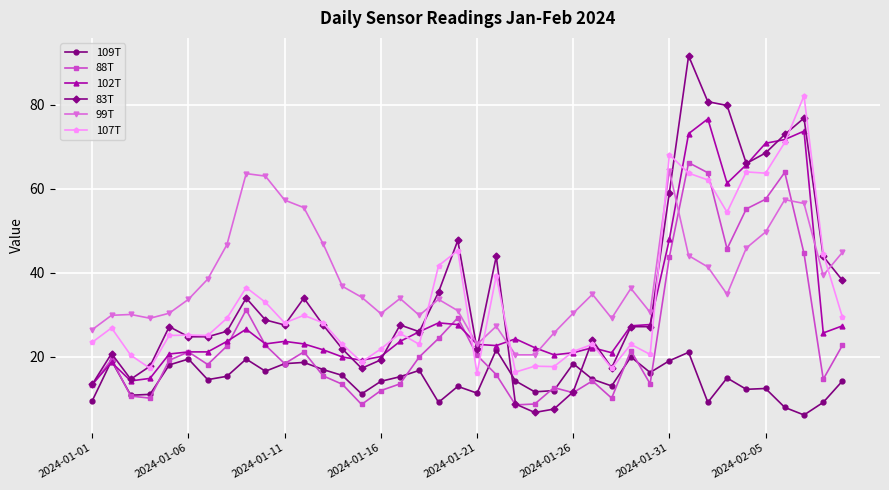

True or false: 99T and 109T cross at least once.

False